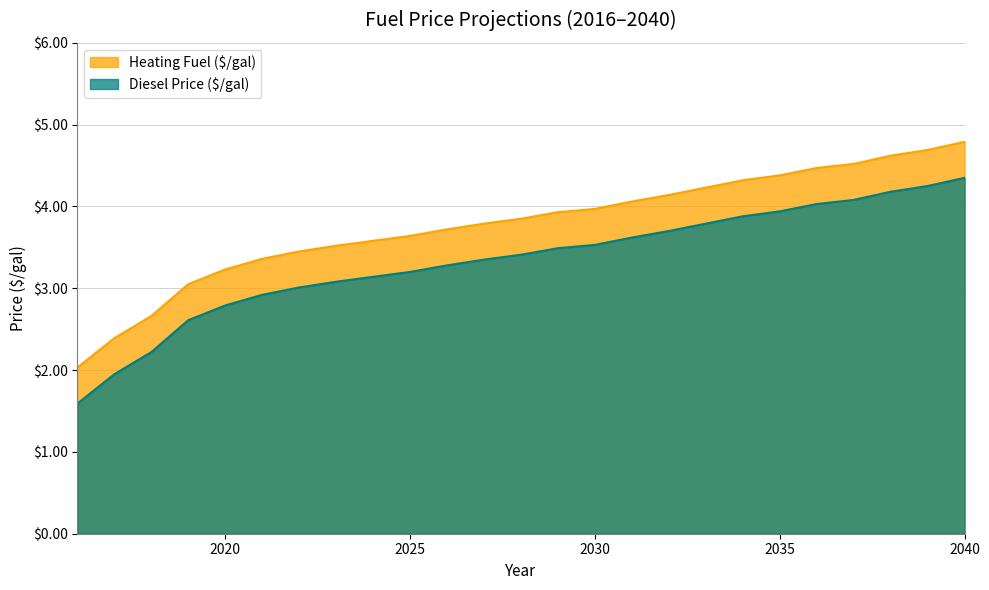

Which category has the lowest value in the Heating Fuel ($/gal) series?

2016